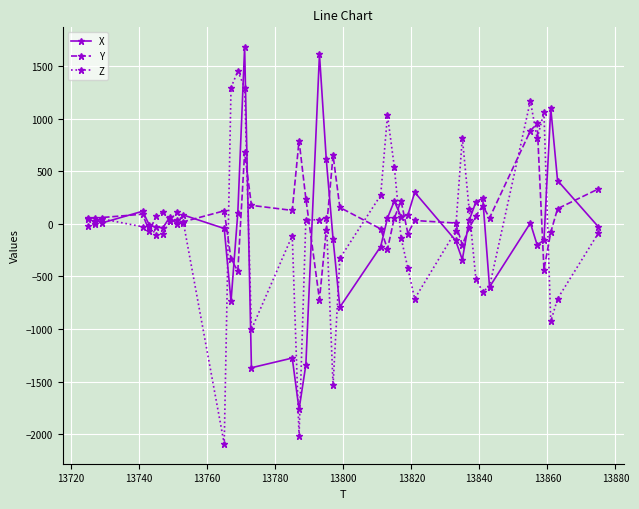

What is the greatest value displayed?

1680